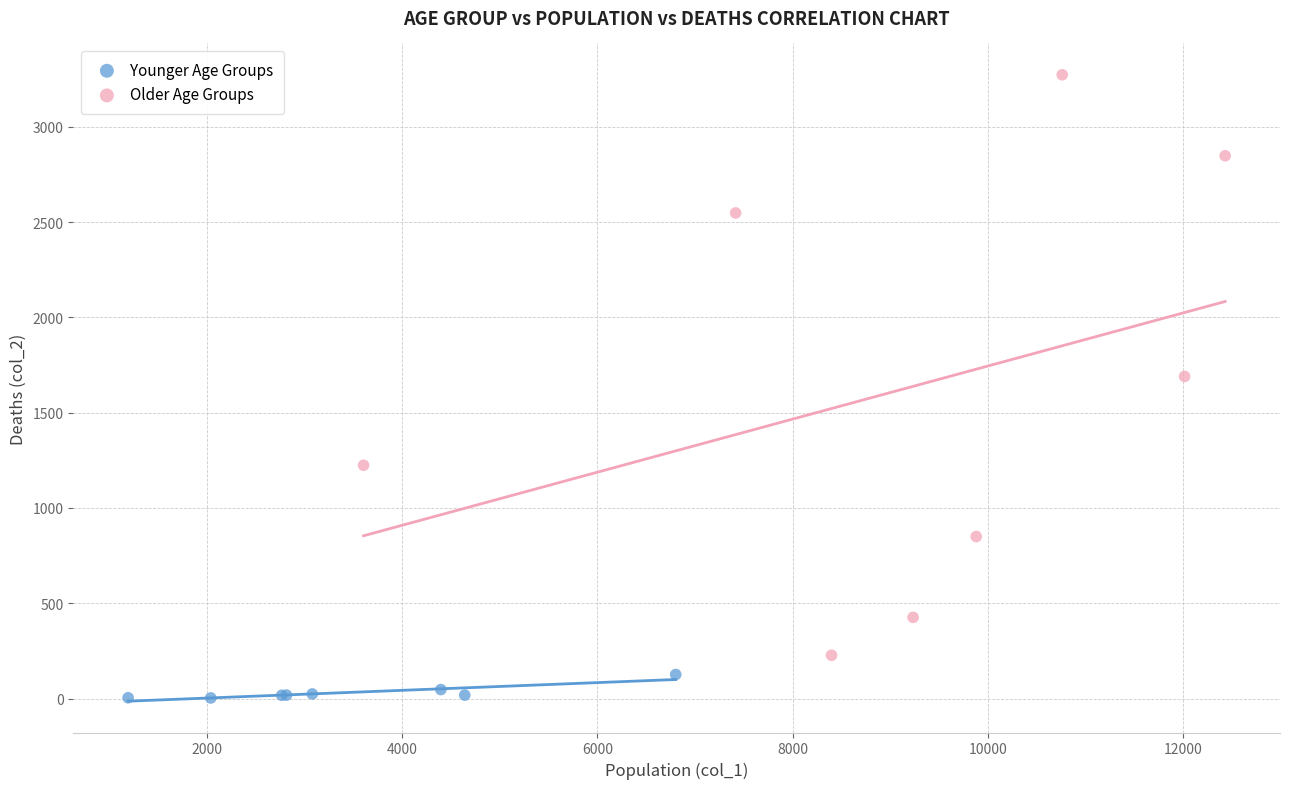

Which series has the largest Y range (max minus min)?

Older Age Groups